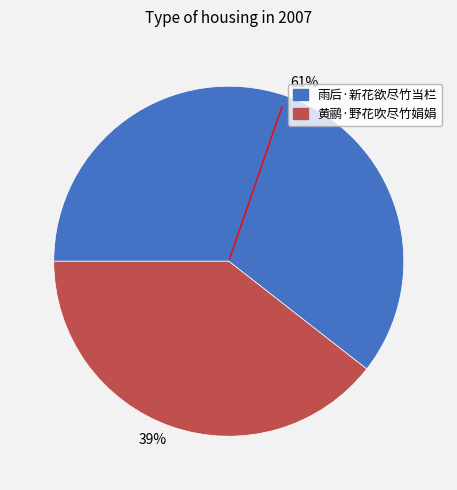

What is the majority slice?

61%